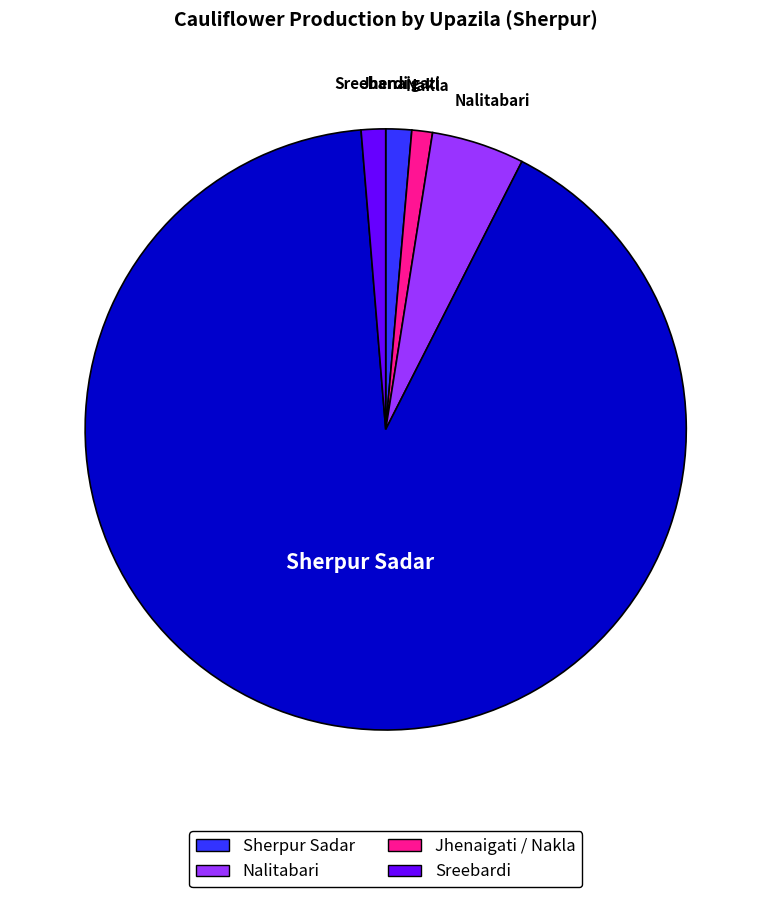

Is there a majority slice in this chart?

Yes